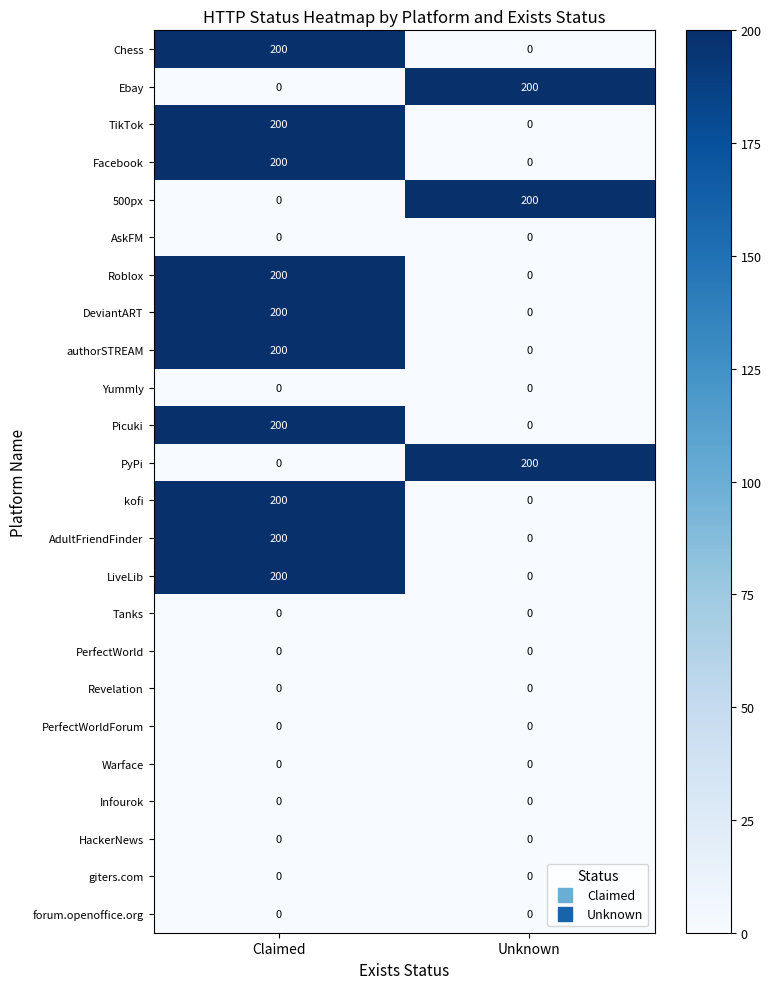

Which category has the highest value in the Picuki series?

Claimed